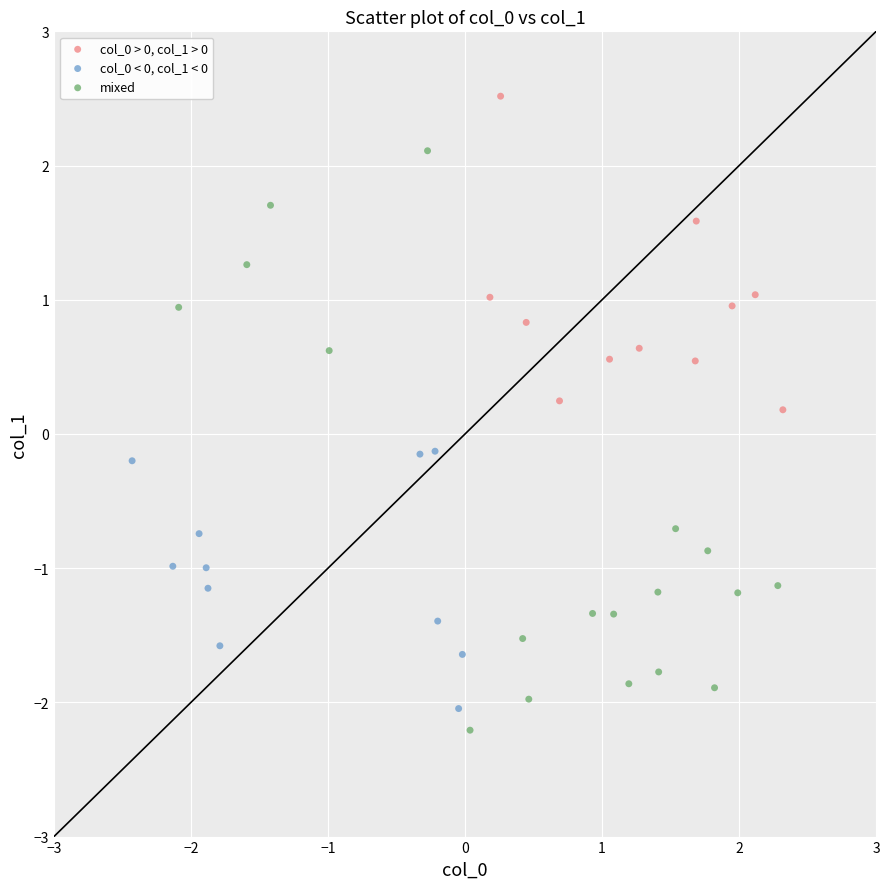

Which series has the largest Y range (max minus min)?

mixed